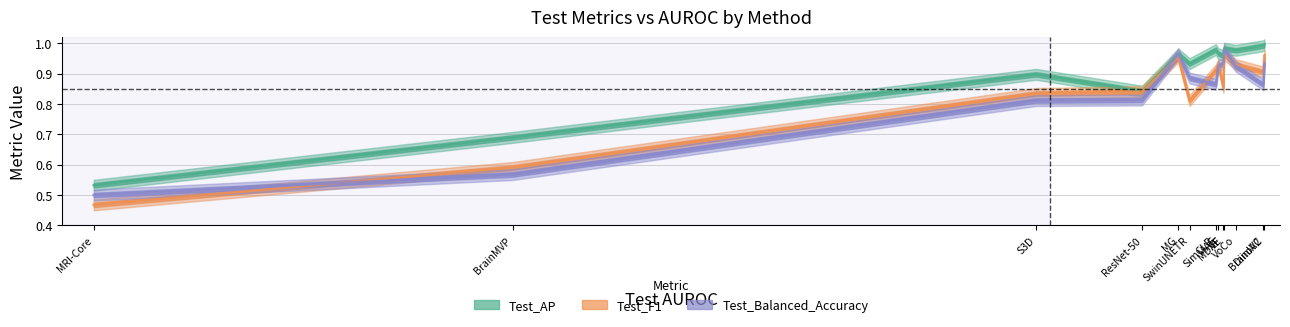

What are all the series names shown in the legend?

Test_AP, Test_F1, Test_Balanced_Accuracy